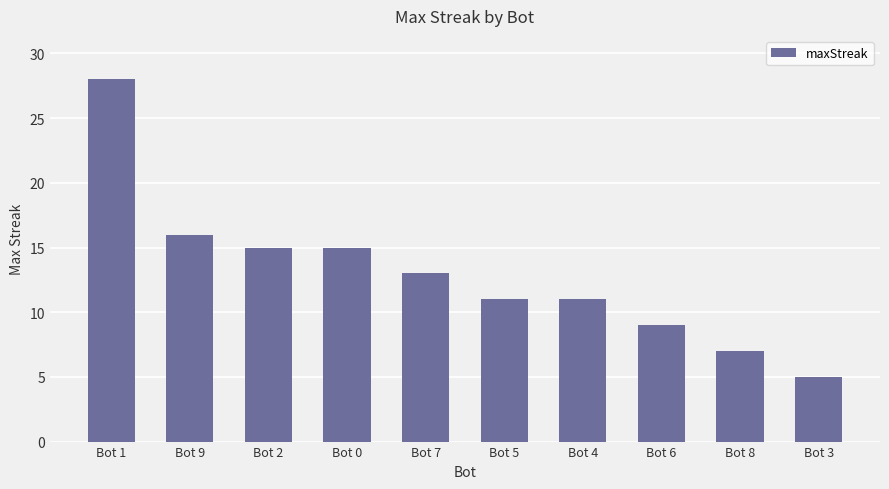

True or false: the data shows 9 at Bot 6.

True